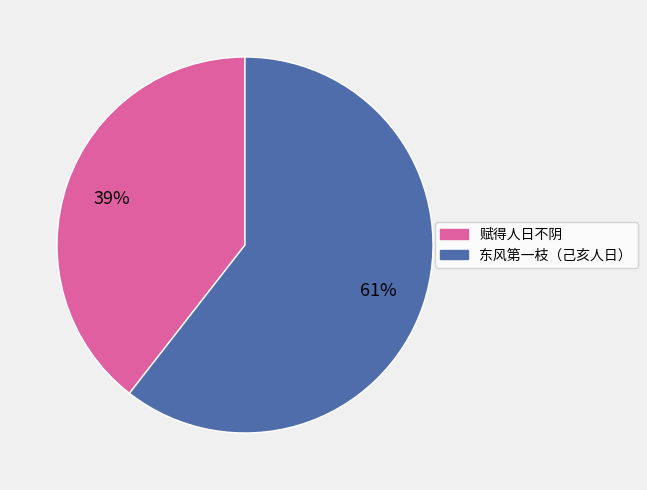

Is there a majority slice in this chart?

Yes